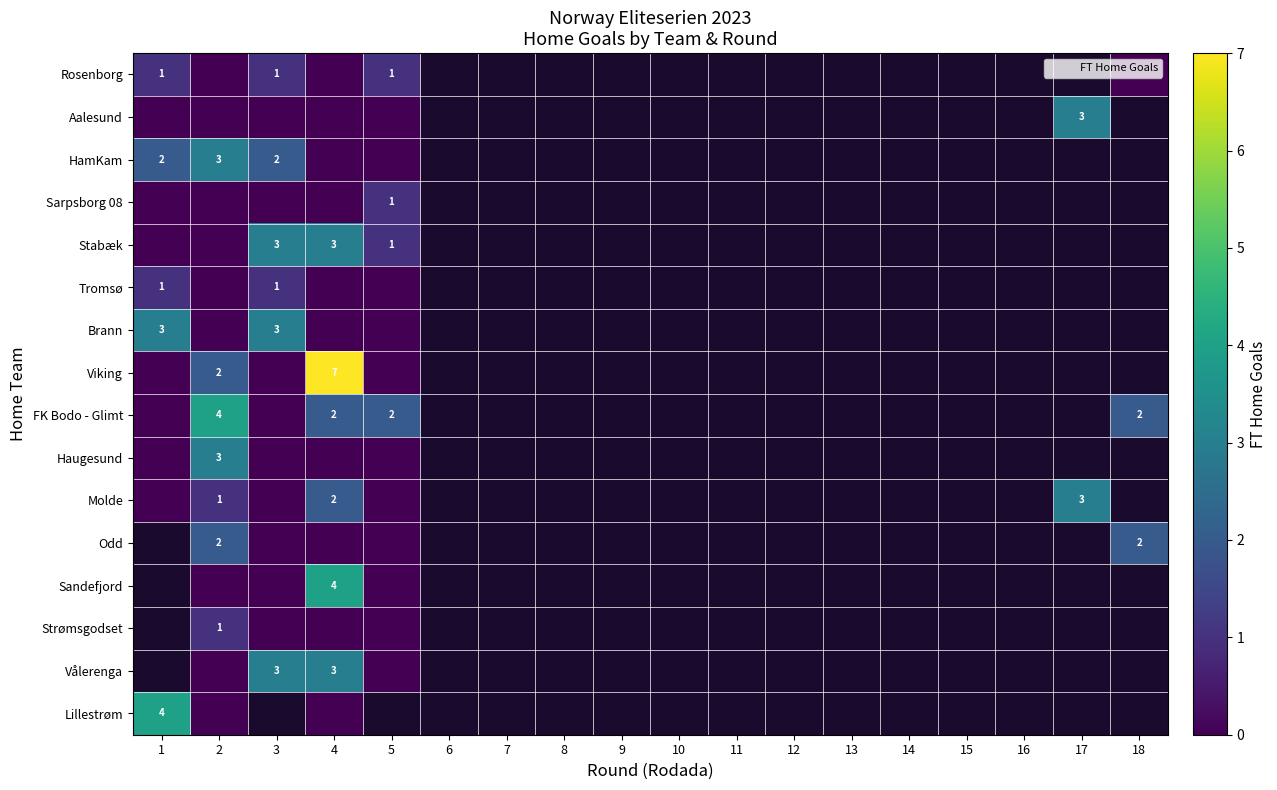

Which series has the widest spread of values?

Viking